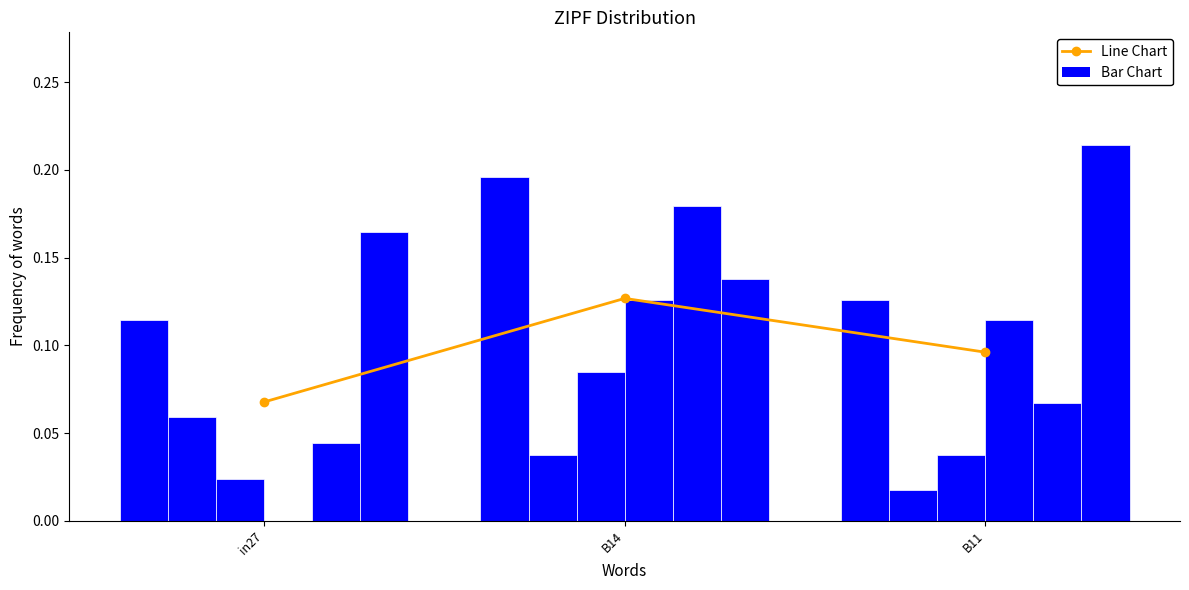

Is it true that Line Chart equals 0.0 at B11?

False